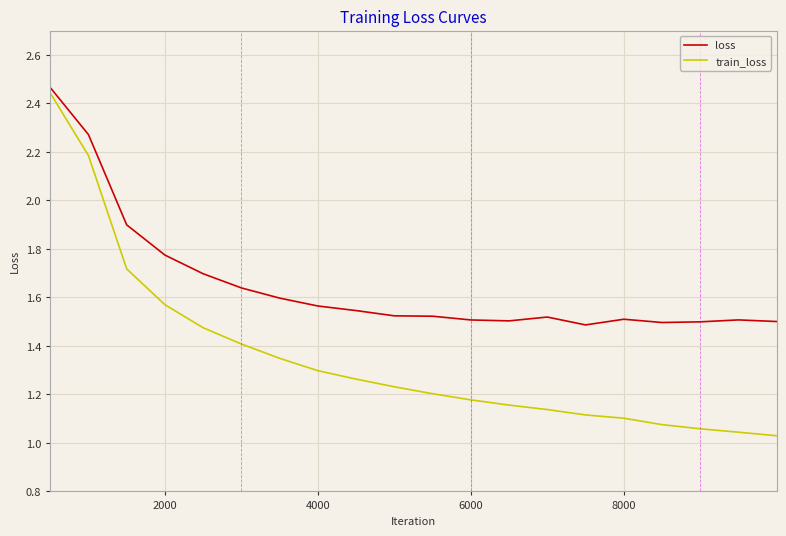

Which series has the largest total across all categories?

loss